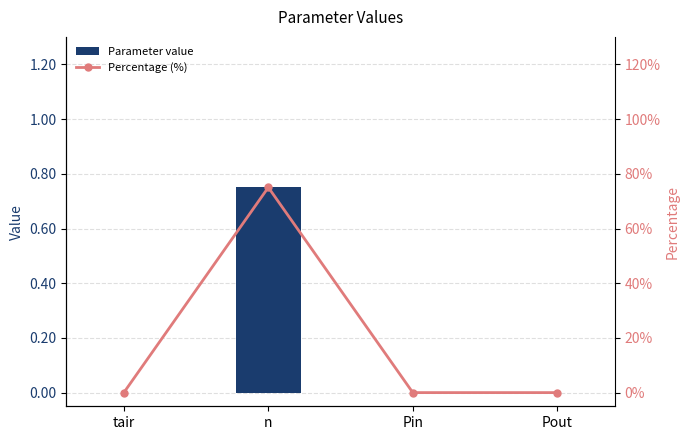

What are all the series names shown in the legend?

Parameter value, Percentage (%)